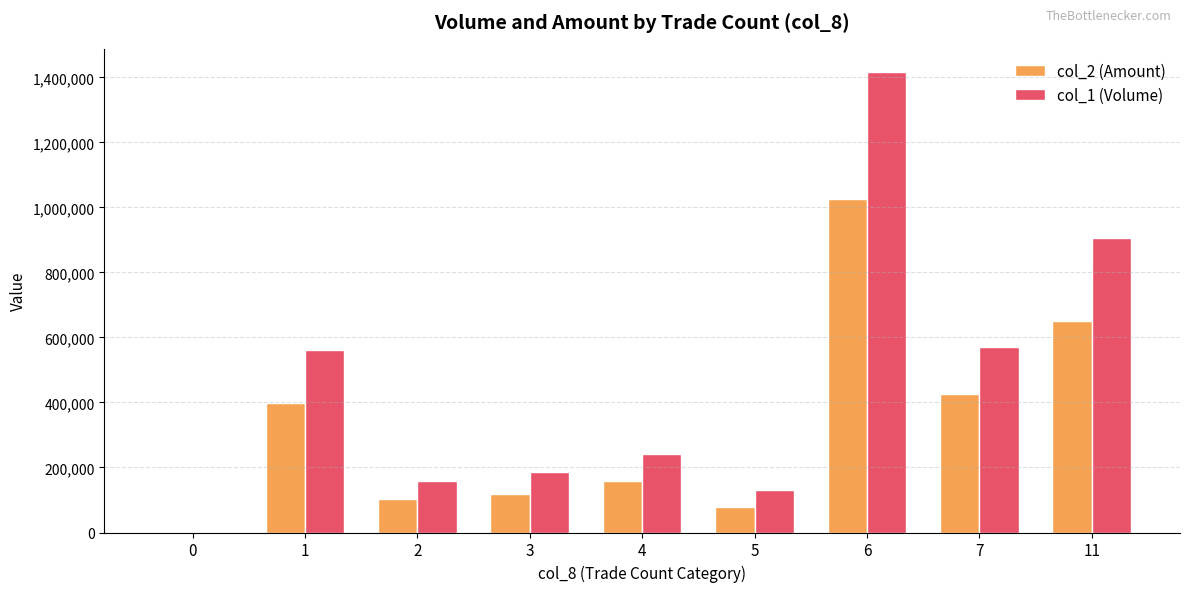

What is the maximum value for col_1 (Volume)?

1417000